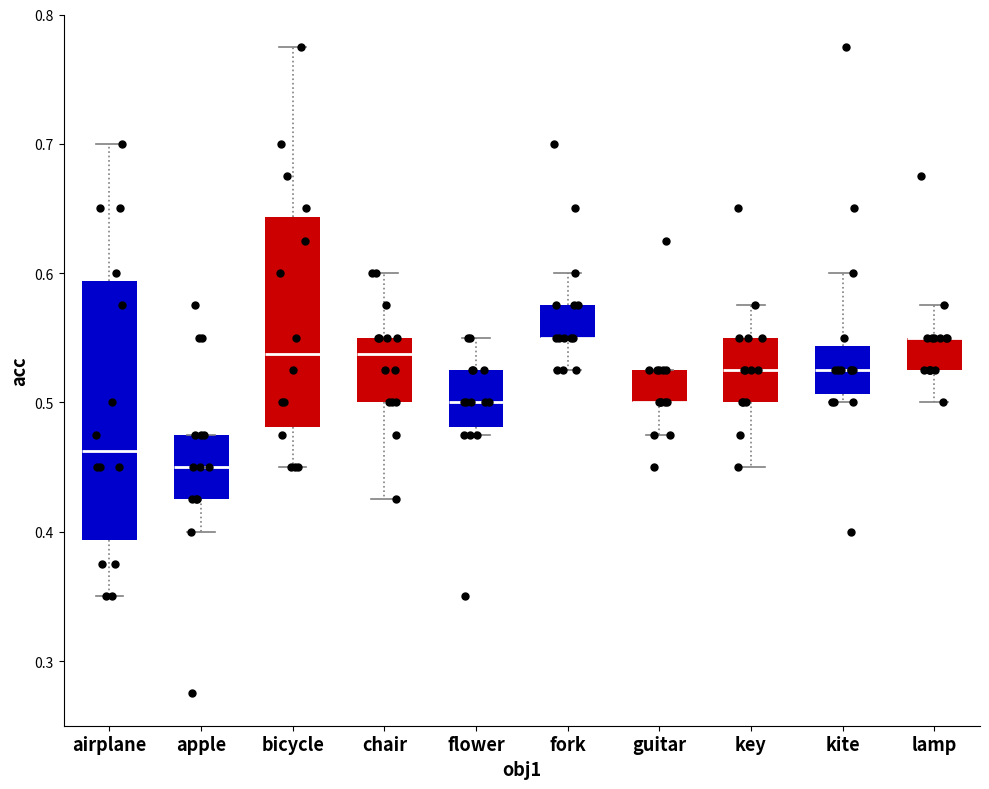

Where is the upper edge of the box for key on the y-axis? The values are not printed on the chart, so give them approximately, as read against the axis.

0.55